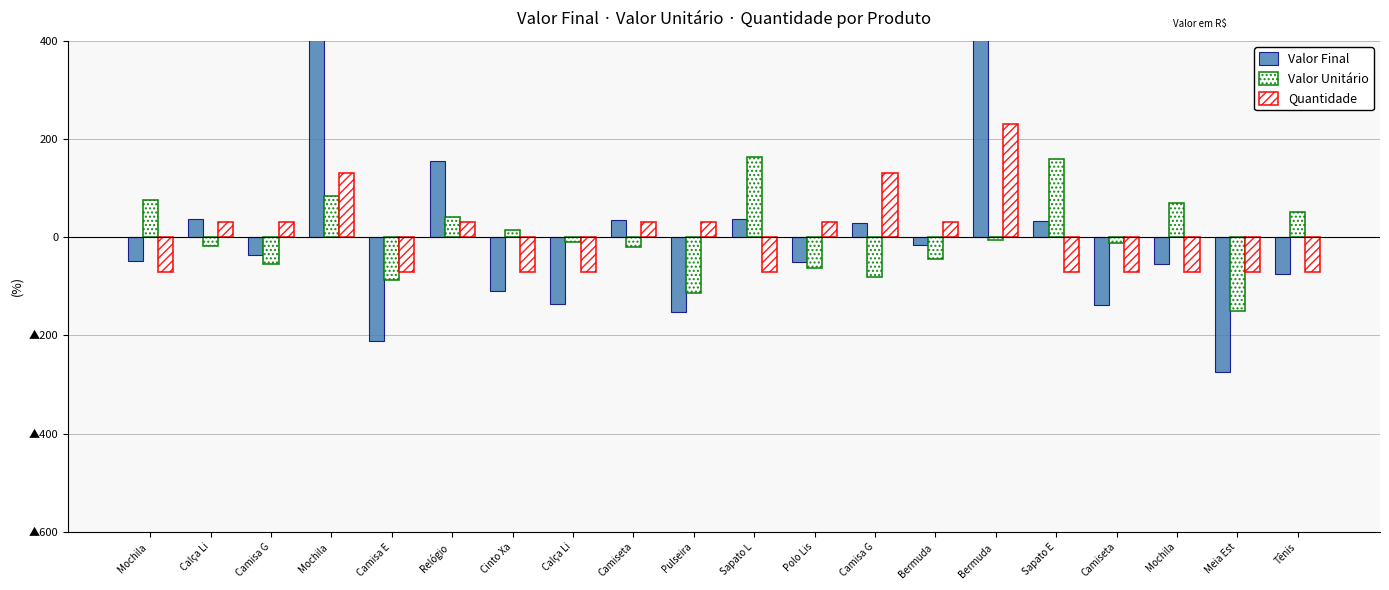

What is the label of the 2nd bar from the left?

Calça Li